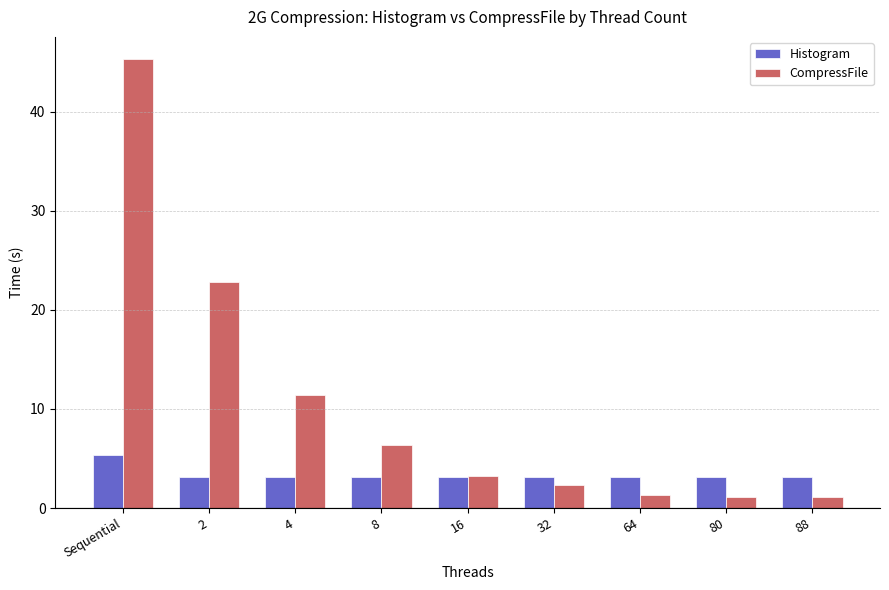

Which category has the highest value in the Histogram series?

Sequential